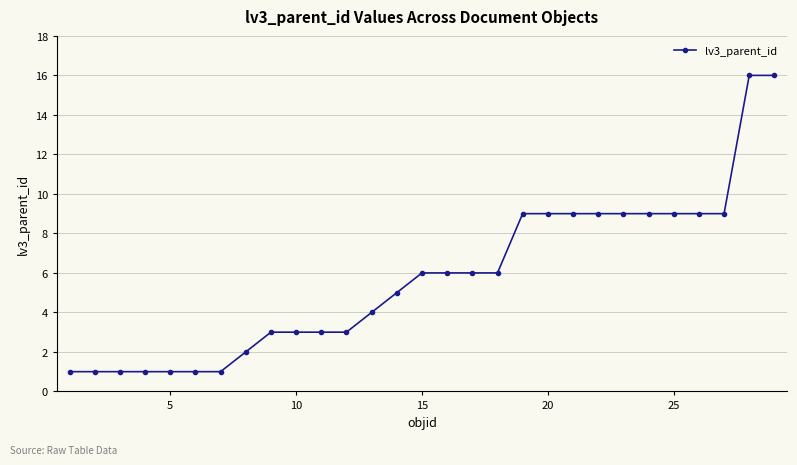

What is the value of the 23rd point from the left?

9